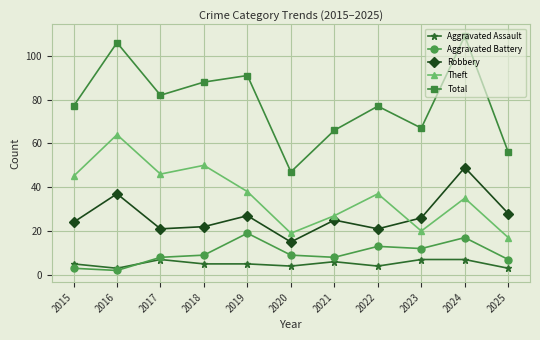

Is the value of Theft at 2022 greater than the value of Robbery at 2024?

No